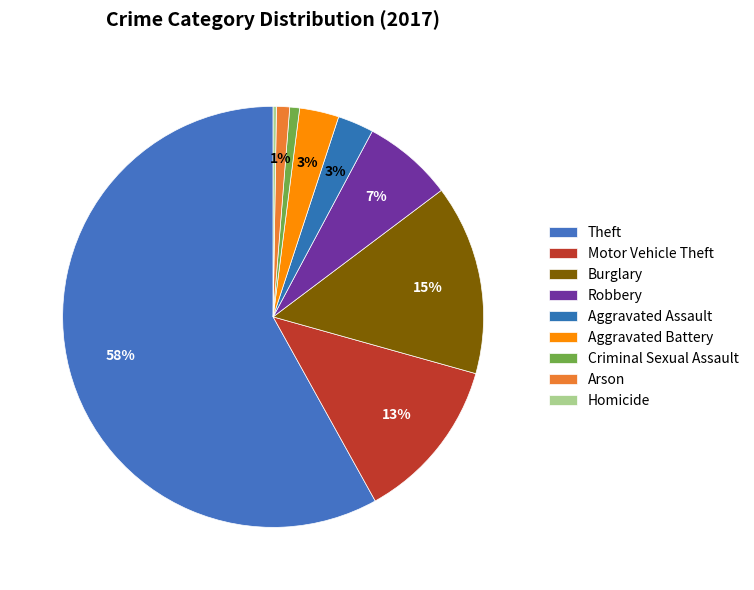

How many segments does this pie chart have?

9